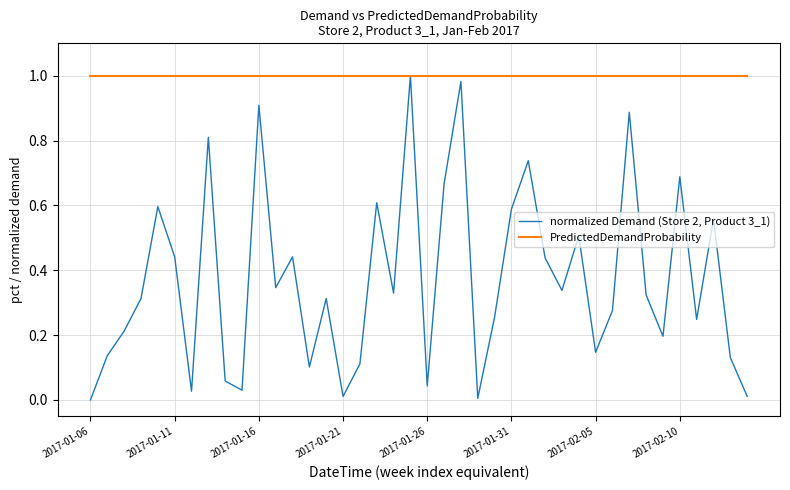

Which series has the largest range (max minus min)?

normalized Demand (Store 2, Product 3_1)